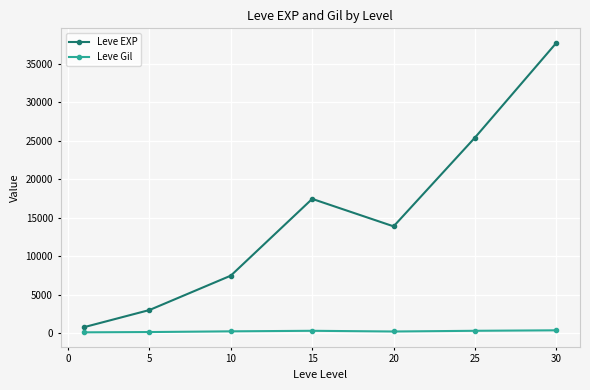

What is the maximum value for Leve EXP?

37715.0